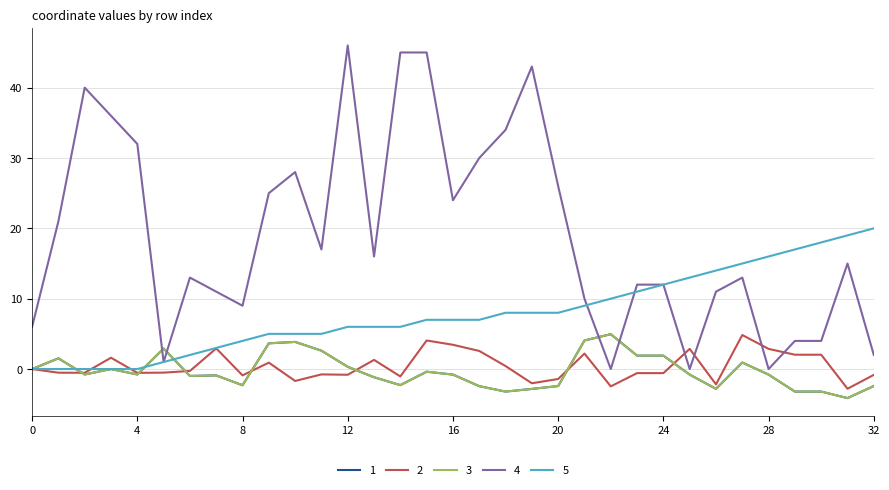

Does the chart have visible grid lines?

Yes